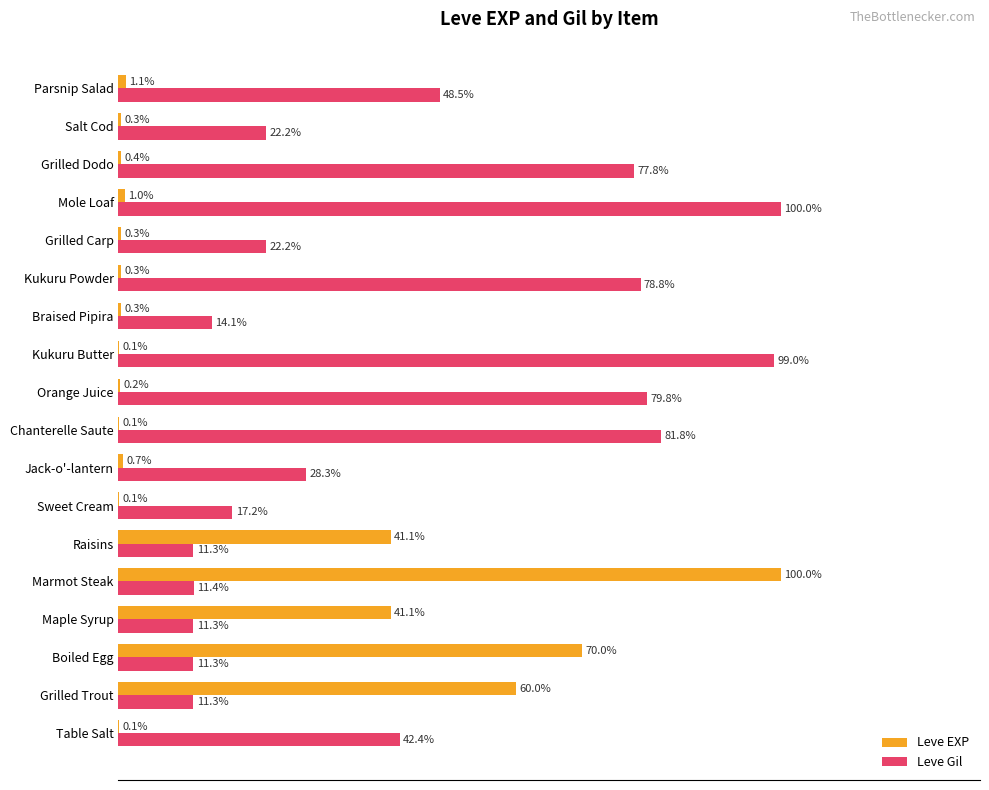

What are all the series names shown in the legend?

Leve EXP, Leve Gil